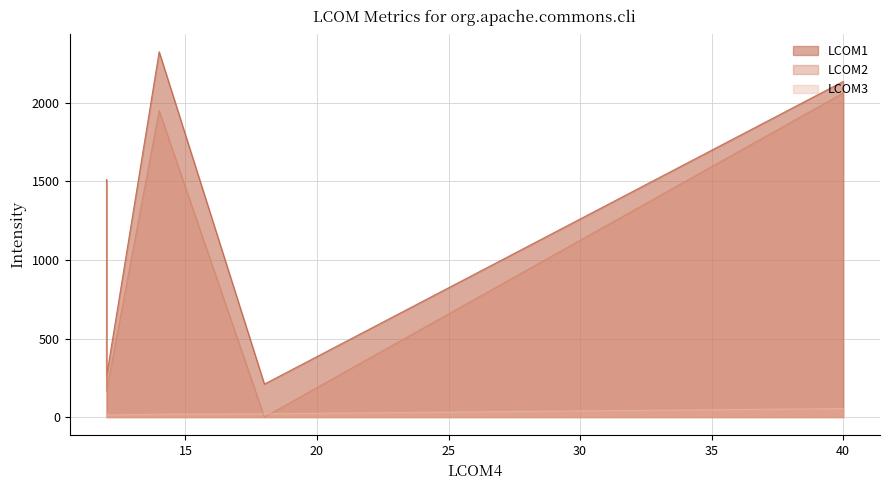

True or false: YALCOM and LCOM1 intersect in this chart.

False